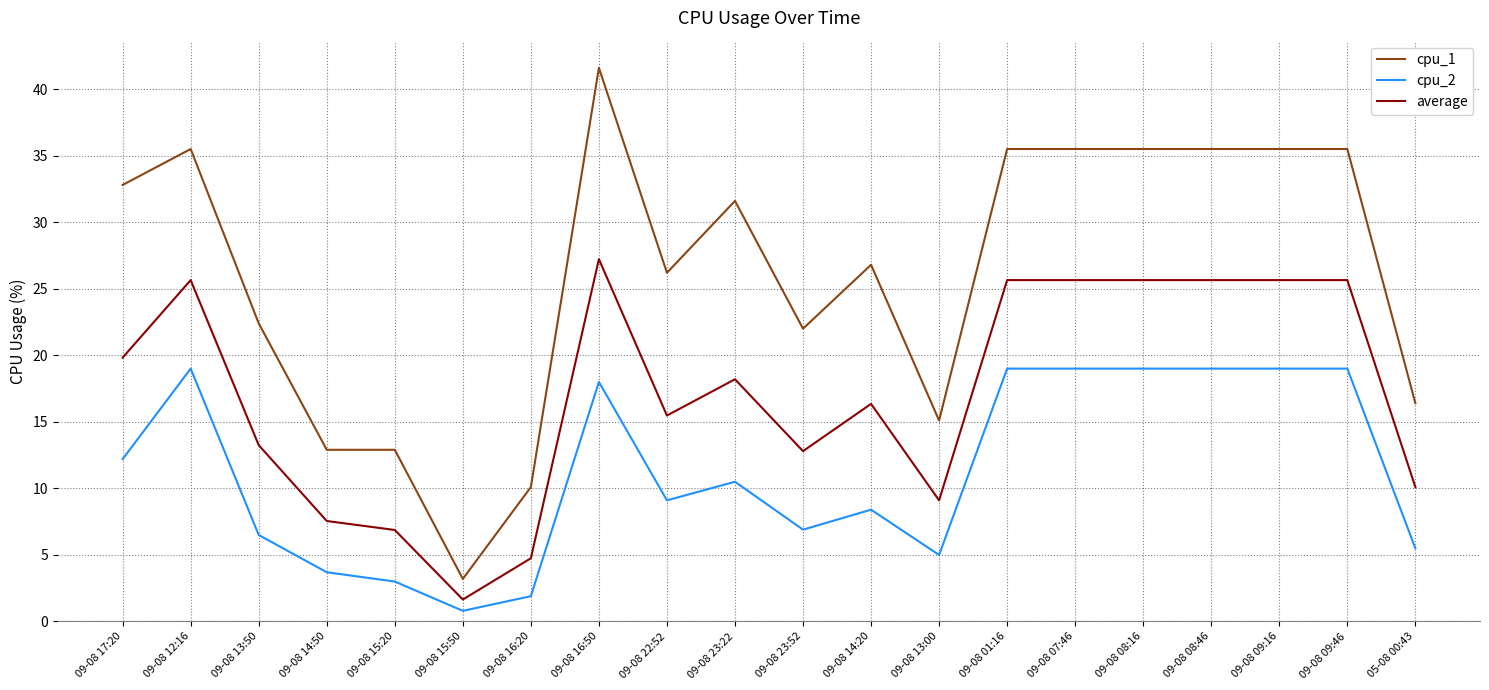

Rank the series by their maximum value, from lowest to highest.

cpu_2, average, cpu_1